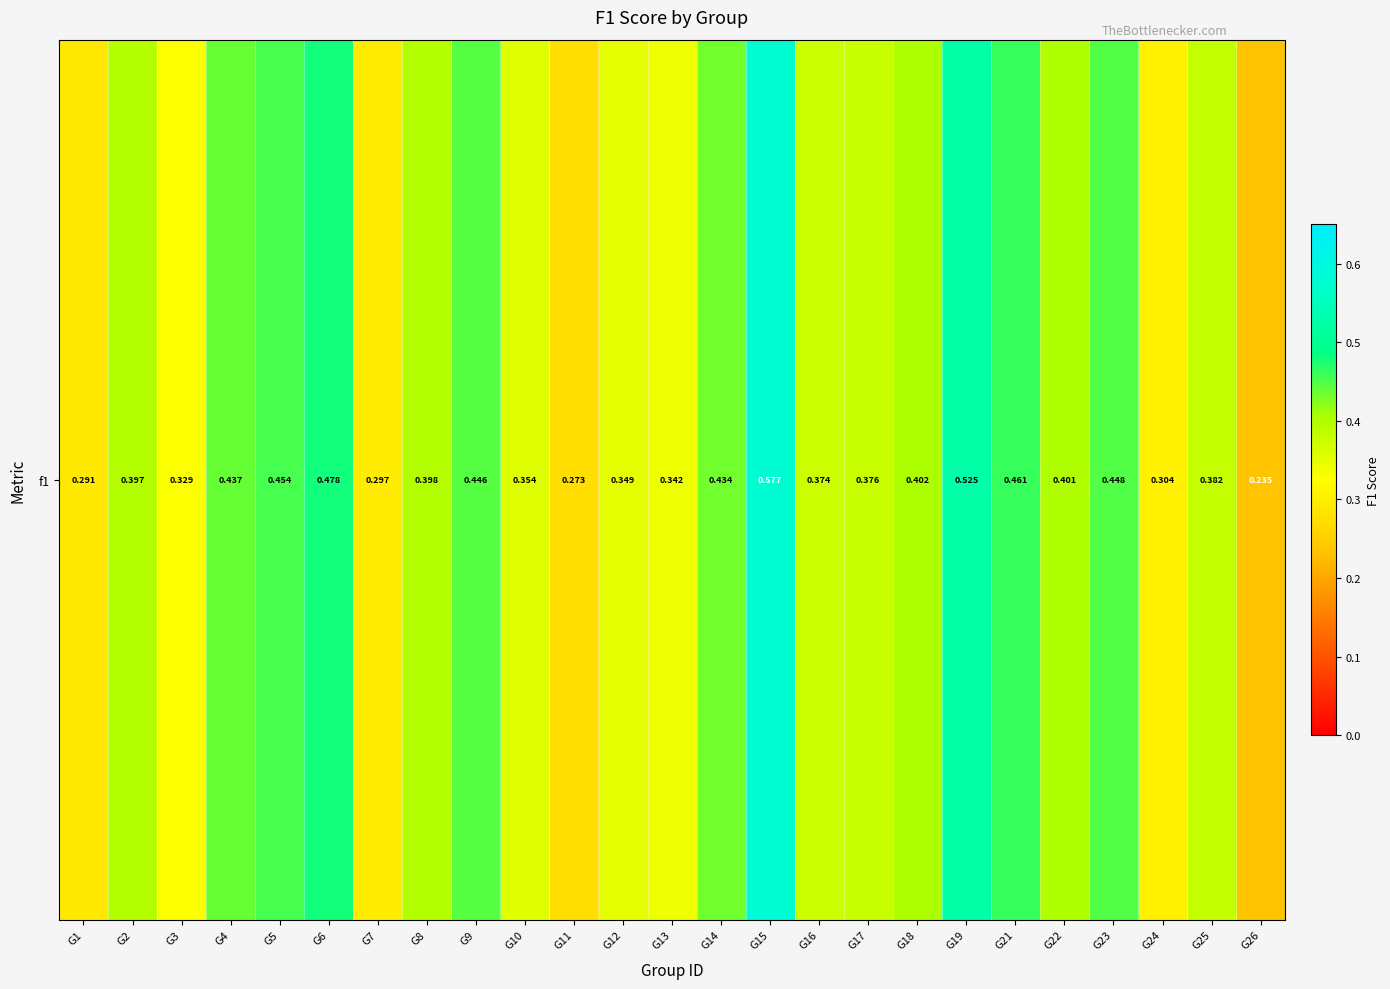

What is the difference between the maximum and minimum values?

0.3